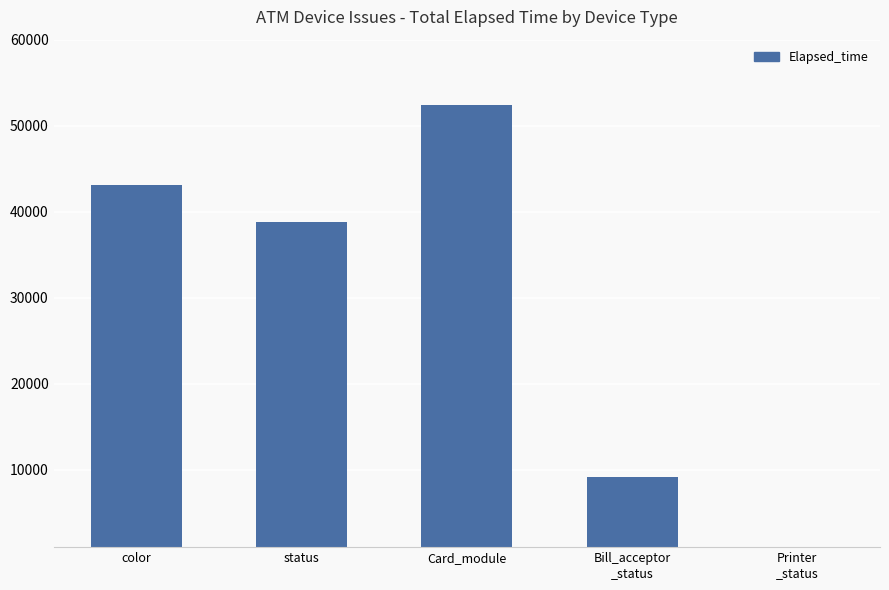

What is the difference between the maximum and minimum values?

52277